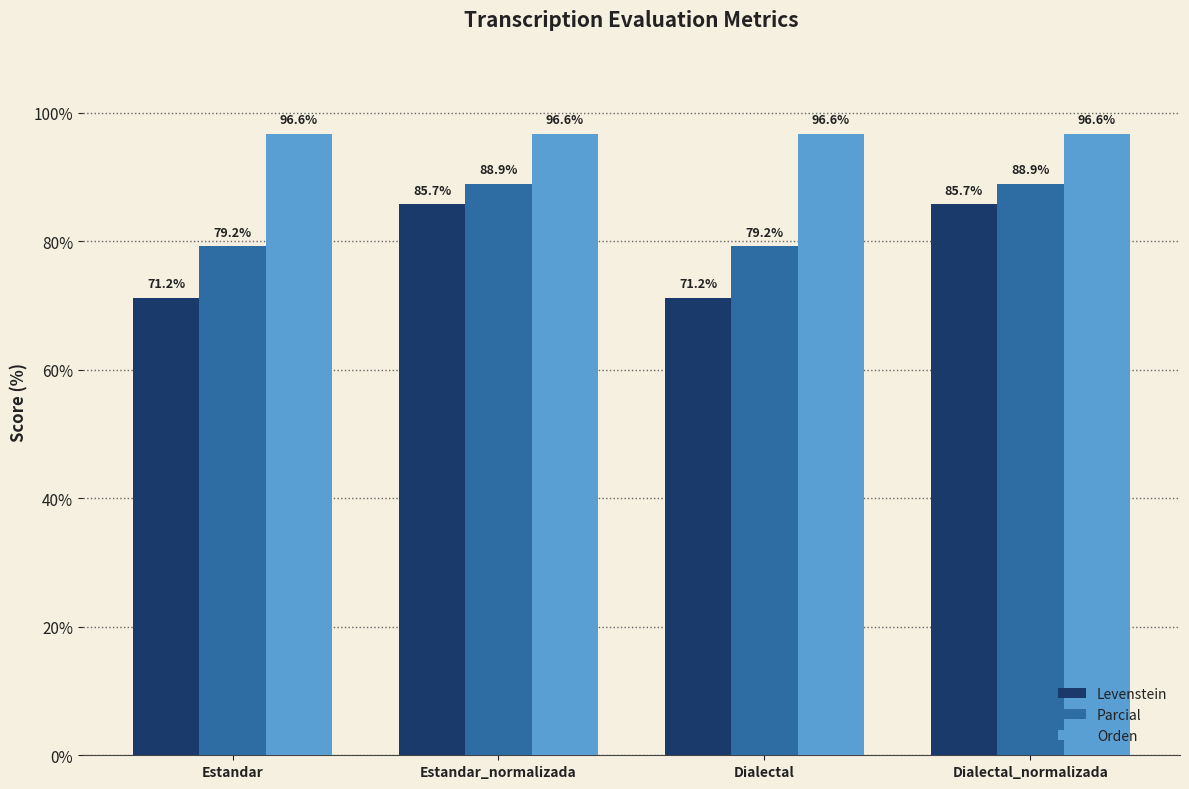

Reading left to right, what are all the values shown in this chart?

Levenstein: 71.2	85.7	71.2	85.7
Parcial: 79.2	88.9	79.2	88.9
Orden: 96.6	96.6	96.6	96.6